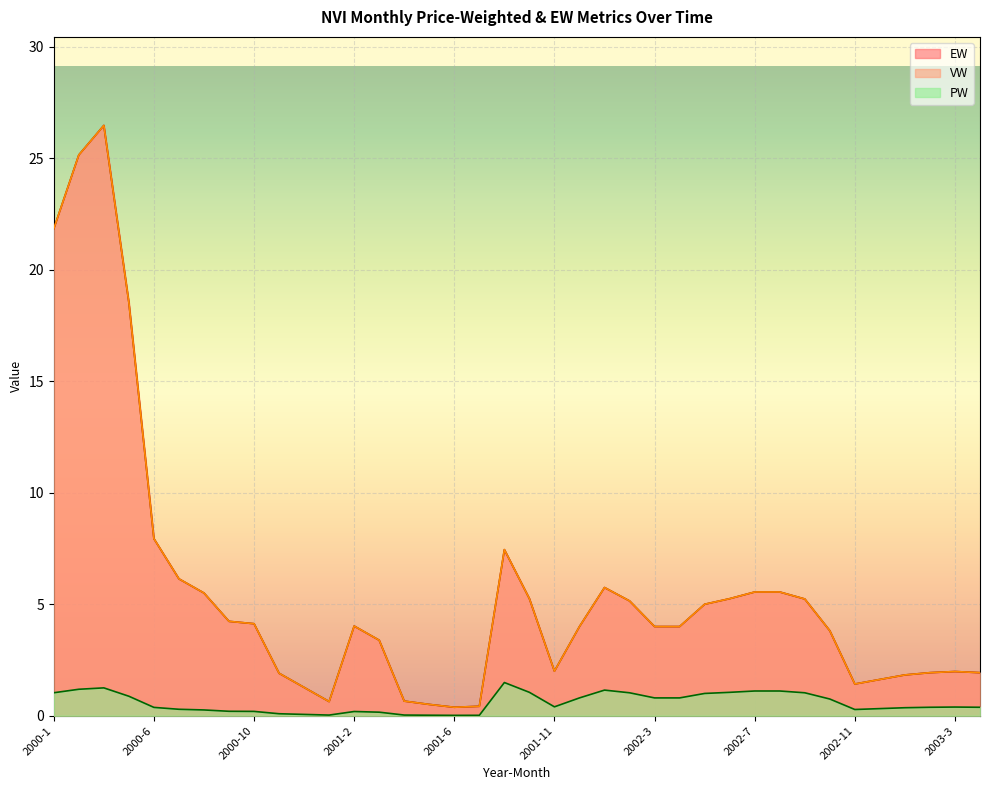

How many data points does each series have?

38